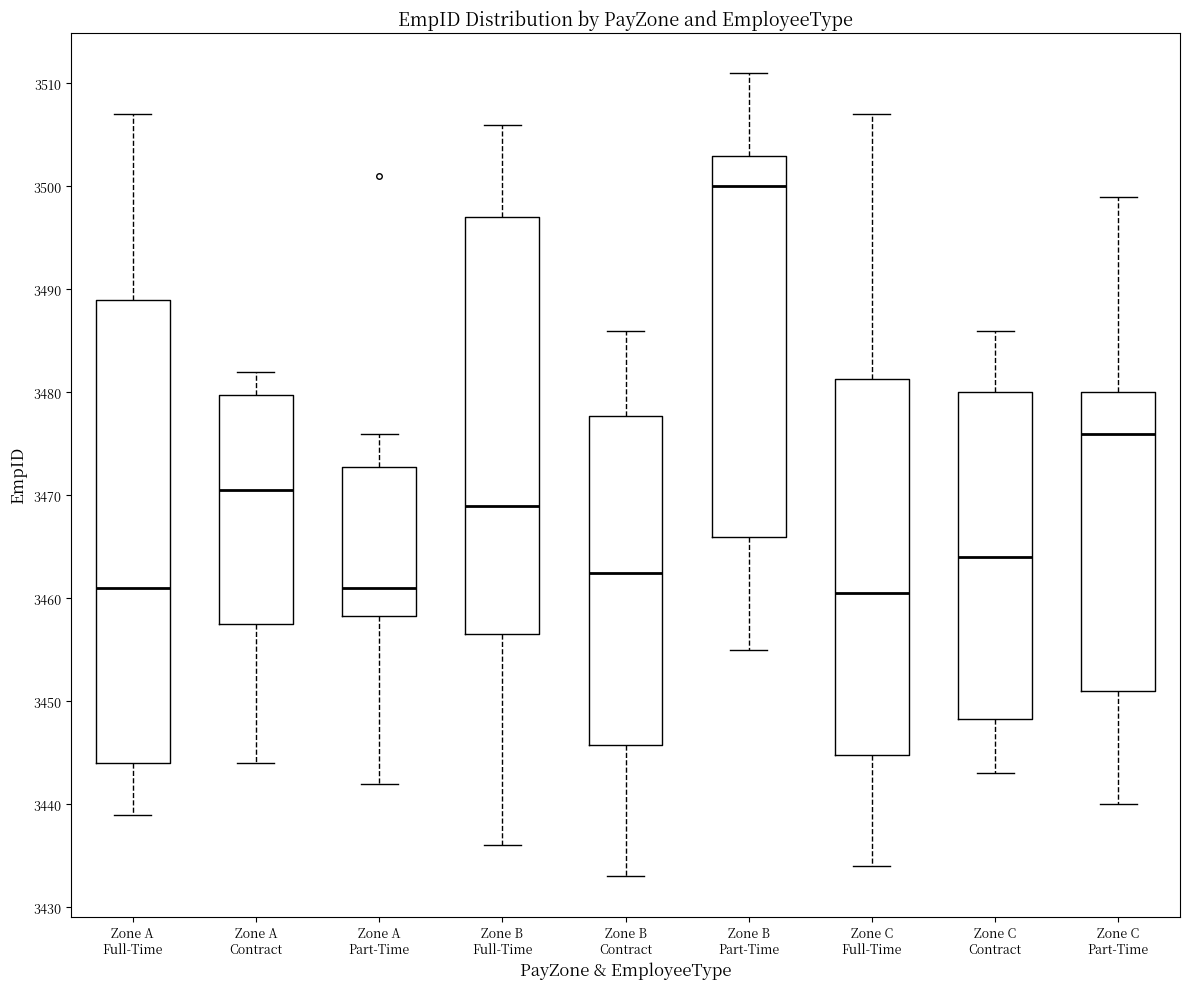

Reading left to right, read every box against the y-axis: the position of its median line, the range the box covers, and the ends of its whiskers. The values are not printed on the chart, so give them approximately, as read against the axis.

Zone A Full-Time: median 3461, box 3444 to 3489, whiskers 3439 to 3507
Zone A Contract: median 3471, box 3458 to 3480, whiskers 3444 to 3482
Zone A Part-Time: median 3461, box 3458 to 3473, whiskers 3442 to 3476
Zone B Full-Time: median 3469, box 3457 to 3497, whiskers 3436 to 3506
Zone B Contract: median 3463, box 3446 to 3478, whiskers 3433 to 3486
Zone B Part-Time: median 3500, box 3466 to 3503, whiskers 3455 to 3511
Zone C Full-Time: median 3461, box 3445 to 3481, whiskers 3434 to 3507
Zone C Contract: median 3464, box 3448 to 3480, whiskers 3443 to 3486
Zone C Part-Time: median 3476, box 3451 to 3480, whiskers 3440 to 3499